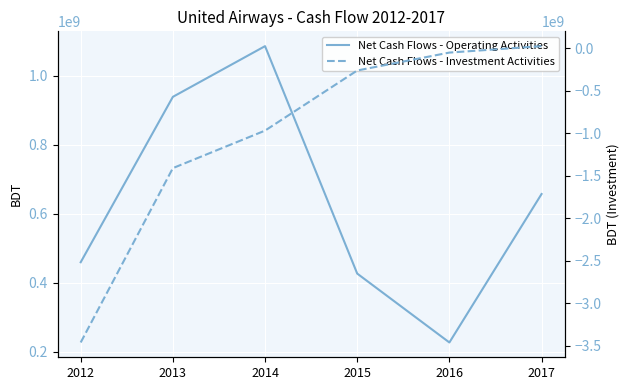

At which label is Net Cash Flows - Operating Activities closest to 656799205?

2017